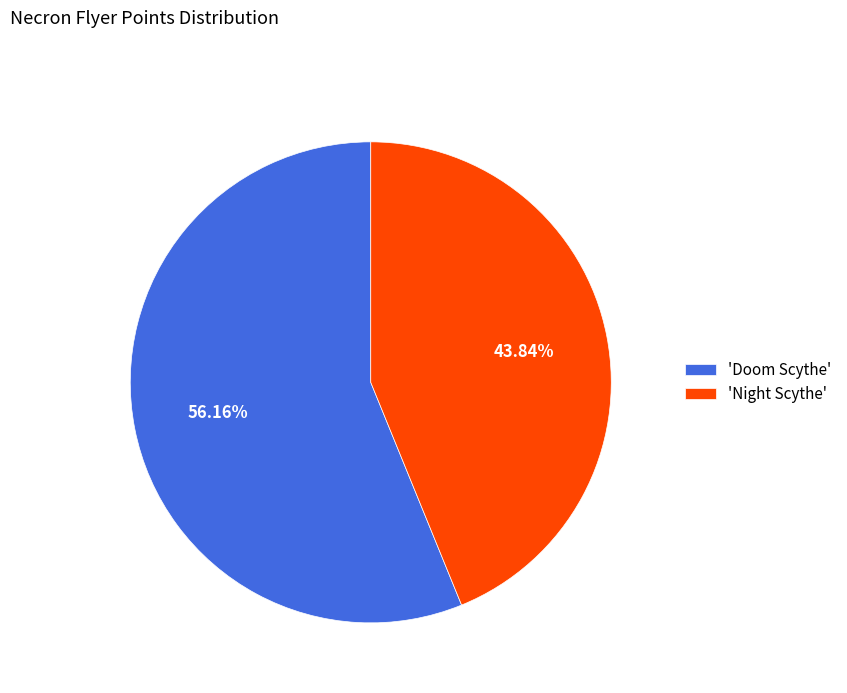

How many slices are in this pie chart?

2